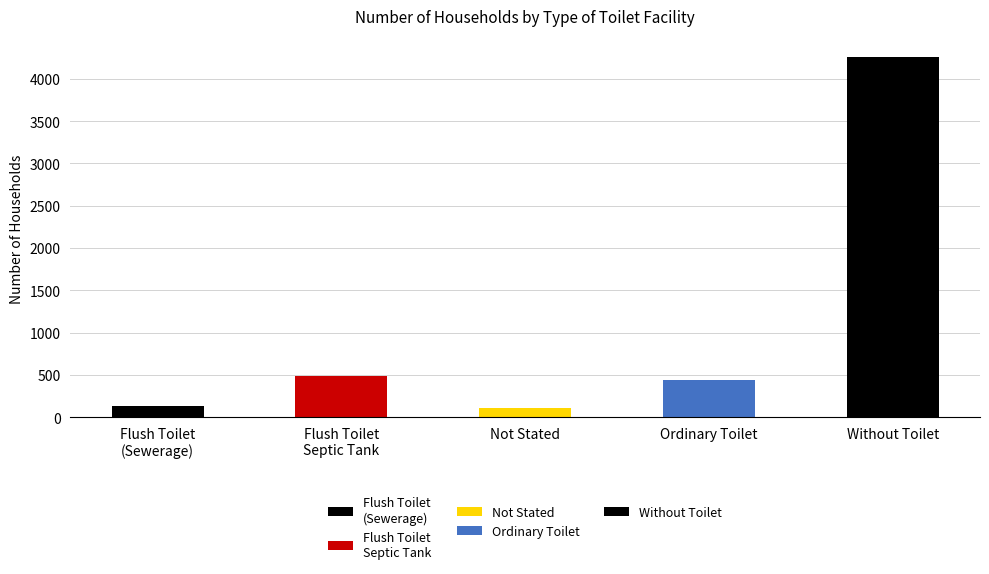

What is the smallest value displayed?

103